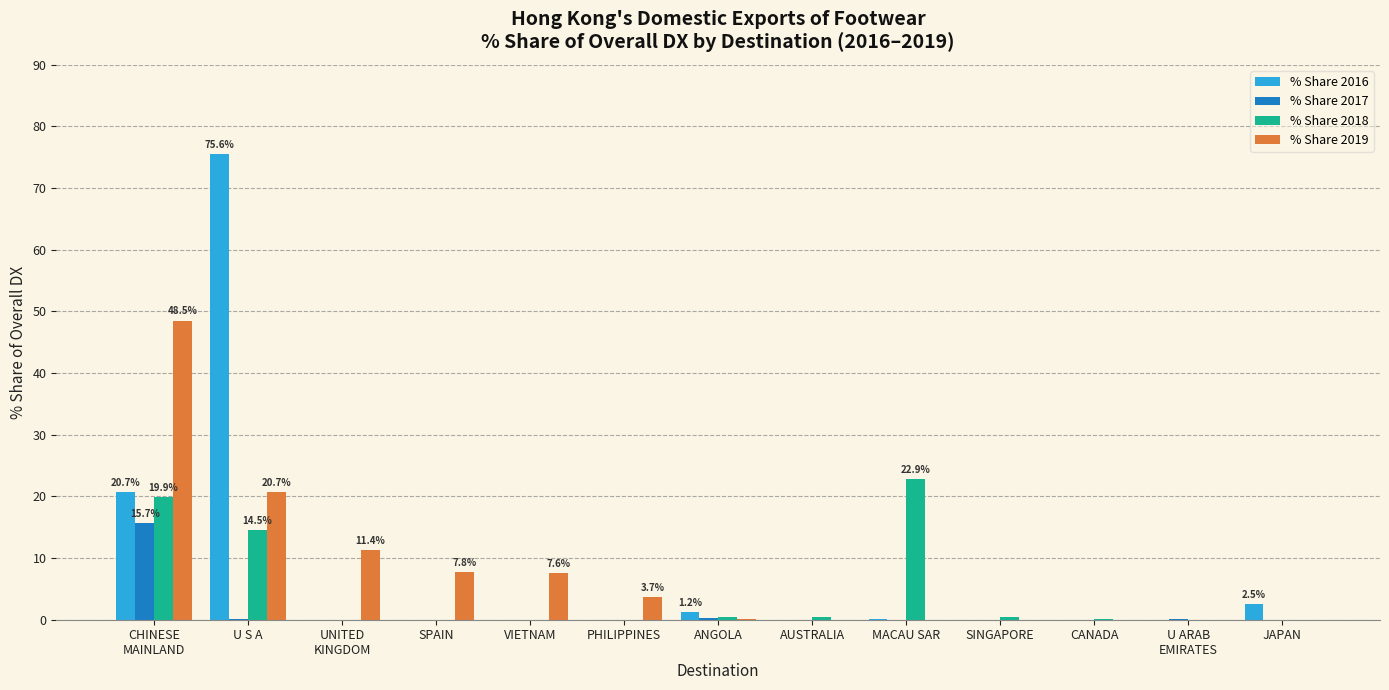

What is the greatest value displayed?

75.6